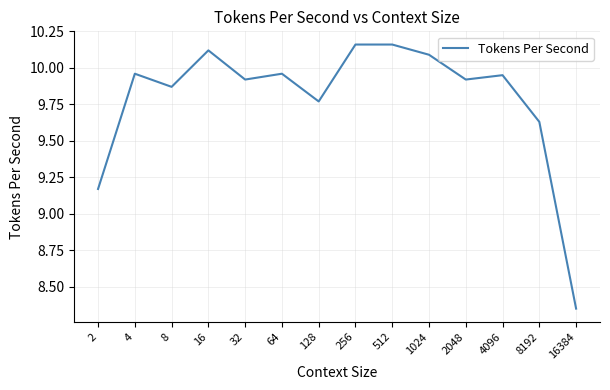

What is the difference between the maximum and minimum values?

1.8